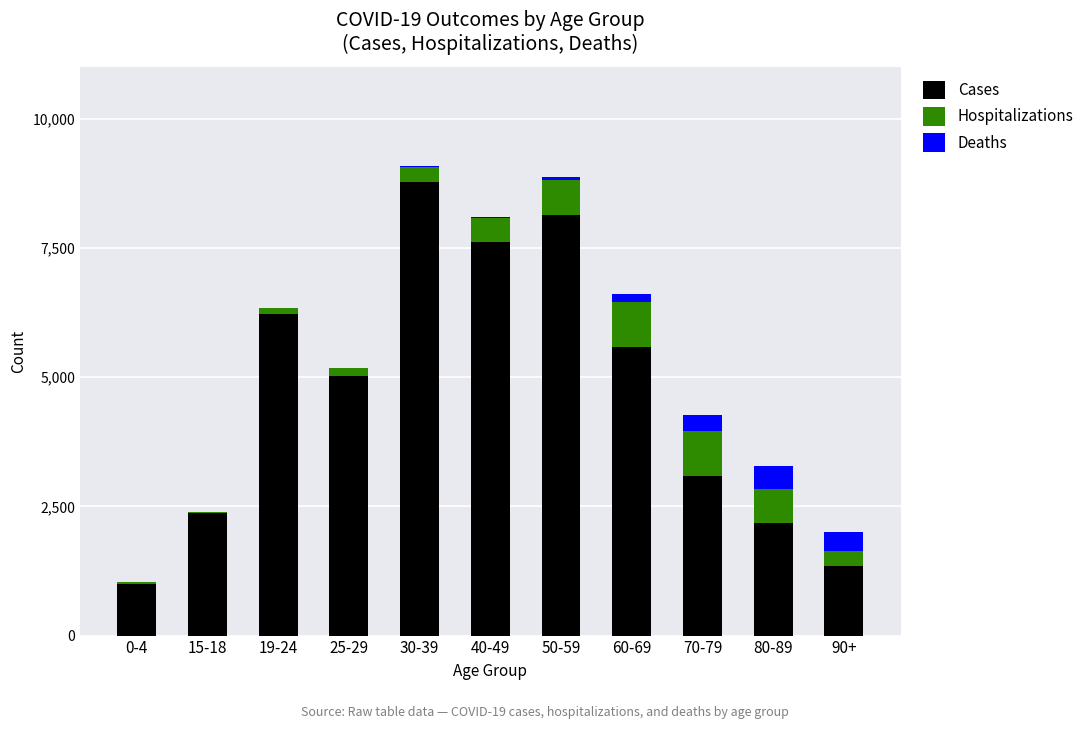

At which label does Cases reach its peak?

30-39